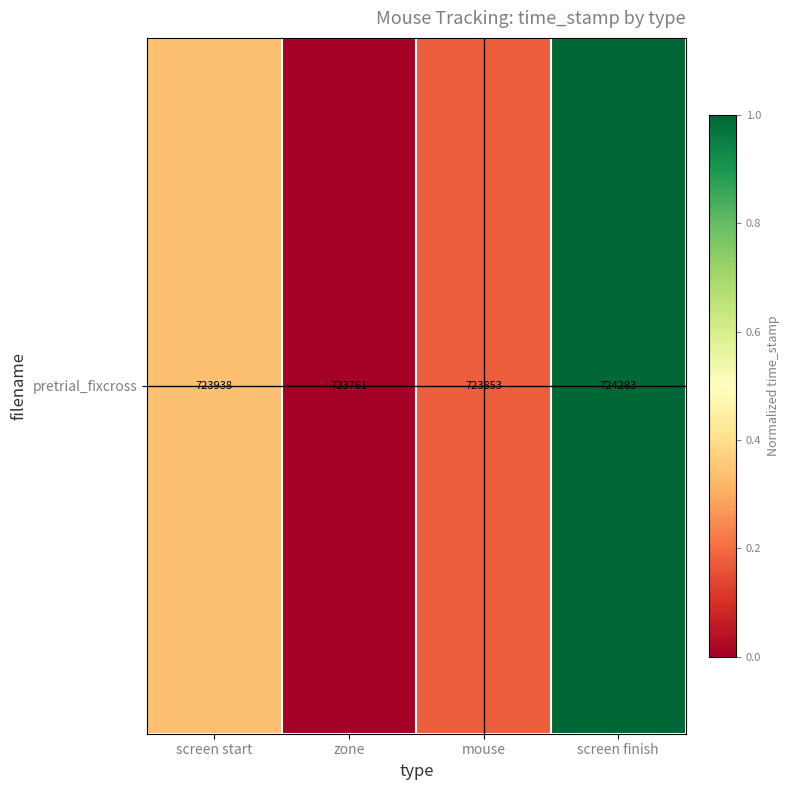

The chart shows a value of 0.3 at screen finish. True or false?

False